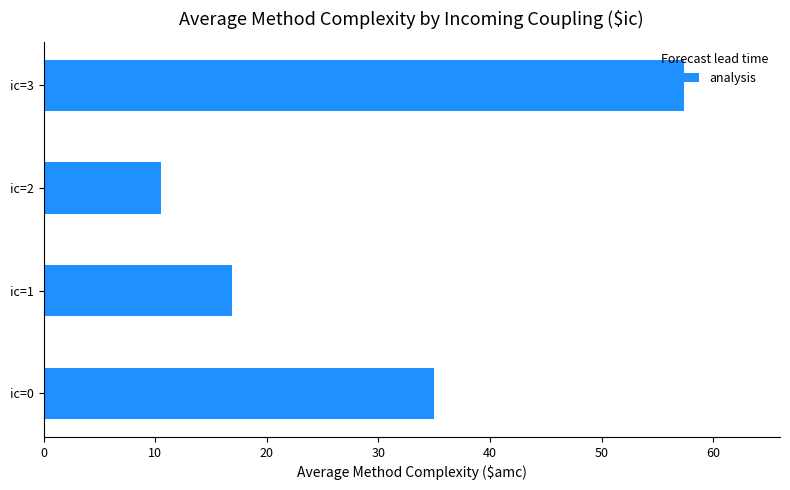

Count the number of data series in this chart.

1